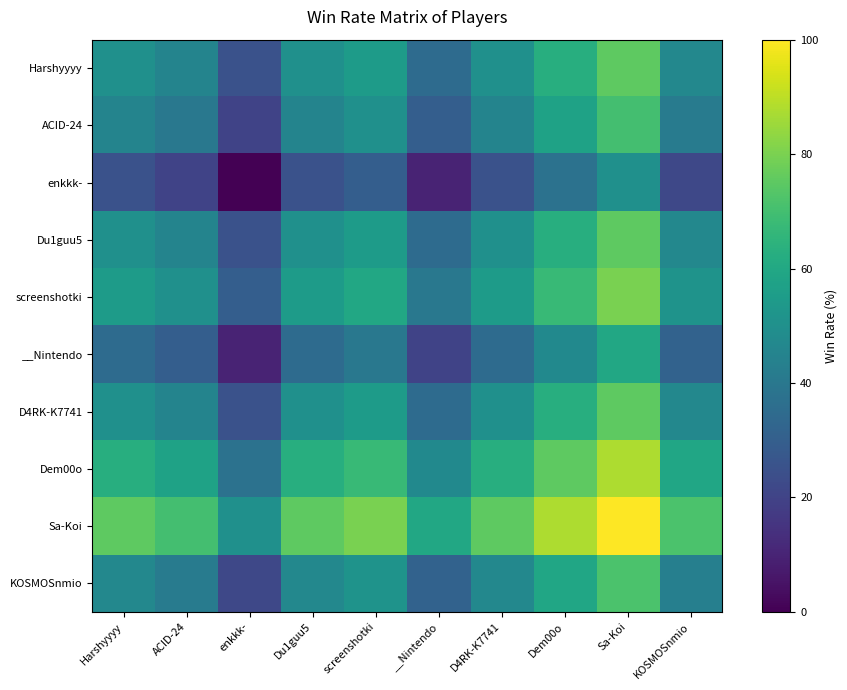

Reading left to right, extract all data points from this chart.

Harshyyyy: Harshyyyy=50.0	ACID-24=45.0	enkkk-=25.0	Du1guu5=50.0	screenshotki=55.0	__Nintendo=35.0	D4RK-K7741=50.0	Dem00o=62.5	Sa-Koi=75.0	KOSMOSnmio=46.5
ACID-24: Harshyyyy=45.0	ACID-24=40.0	enkkk-=20.0	Du1guu5=45.0	screenshotki=50.0	__Nintendo=30.0	D4RK-K7741=45.0	Dem00o=57.5	Sa-Koi=70.0	KOSMOSnmio=41.5
enkkk-: Harshyyyy=25.0	ACID-24=20.0	enkkk-=0.0	Du1guu5=25.0	screenshotki=30.0	__Nintendo=10.0	D4RK-K7741=25.0	Dem00o=37.5	Sa-Koi=50.0	KOSMOSnmio=21.5
Du1guu5: Harshyyyy=50.0	ACID-24=45.0	enkkk-=25.0	Du1guu5=50.0	screenshotki=55.0	__Nintendo=35.0	D4RK-K7741=50.0	Dem00o=62.5	Sa-Koi=75.0	KOSMOSnmio=46.5
screenshotki: Harshyyyy=55.0	ACID-24=50.0	enkkk-=30.0	Du1guu5=55.0	screenshotki=60.0	__Nintendo=40.0	D4RK-K7741=55.0	Dem00o=67.5	Sa-Koi=80.0	KOSMOSnmio=51.5
__Nintendo: Harshyyyy=35.0	ACID-24=30.0	enkkk-=10.0	Du1guu5=35.0	screenshotki=40.0	__Nintendo=20.0	D4RK-K7741=35.0	Dem00o=47.5	Sa-Koi=60.0	KOSMOSnmio=31.5
D4RK-K7741: Harshyyyy=50.0	ACID-24=45.0	enkkk-=25.0	Du1guu5=50.0	screenshotki=55.0	__Nintendo=35.0	D4RK-K7741=50.0	Dem00o=62.5	Sa-Koi=75.0	KOSMOSnmio=46.5
Dem00o: Harshyyyy=62.5	ACID-24=57.5	enkkk-=37.5	Du1guu5=62.5	screenshotki=67.5	__Nintendo=47.5	D4RK-K7741=62.5	Dem00o=75.0	Sa-Koi=87.5	KOSMOSnmio=59.0
Sa-Koi: Harshyyyy=75.0	ACID-24=70.0	enkkk-=50.0	Du1guu5=75.0	screenshotki=80.0	__Nintendo=60.0	D4RK-K7741=75.0	Dem00o=87.5	Sa-Koi=100.0	KOSMOSnmio=71.5
KOSMOSnmio: Harshyyyy=46.5	ACID-24=41.5	enkkk-=21.5	Du1guu5=46.5	screenshotki=51.5	__Nintendo=31.5	D4RK-K7741=46.5	Dem00o=59.0	Sa-Koi=71.5	KOSMOSnmio=43.0